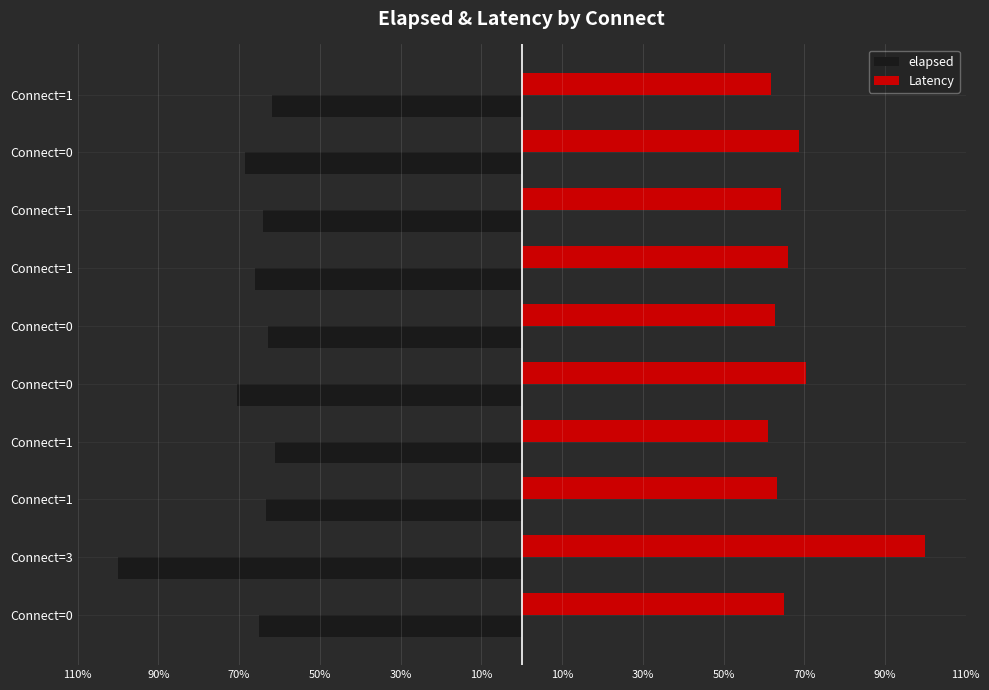

Reading left to right, extract all data points from this chart.

elapsed: -65.0	-100.0	-63.3	-61.1	-70.5	-62.9	-66.0	-64.2	-68.6	-61.8
Latency: 65.0	100.0	63.3	61.1	70.5	62.9	65.9	64.2	68.6	61.7